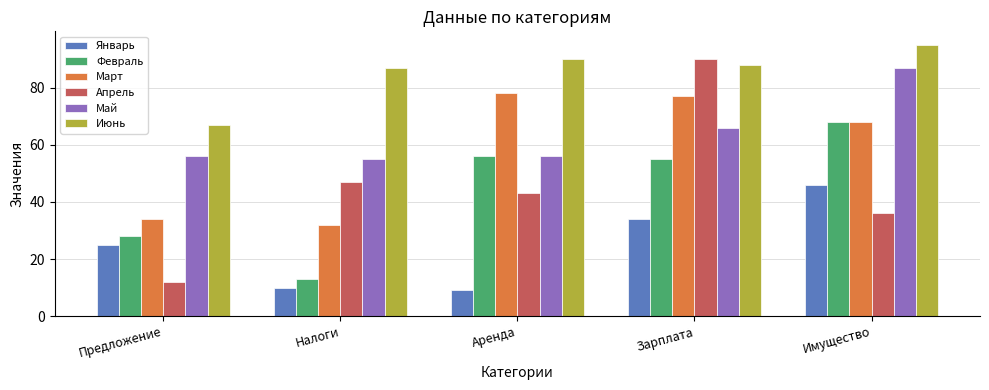

True or false: Май has a value of 141 at Имущество.

False